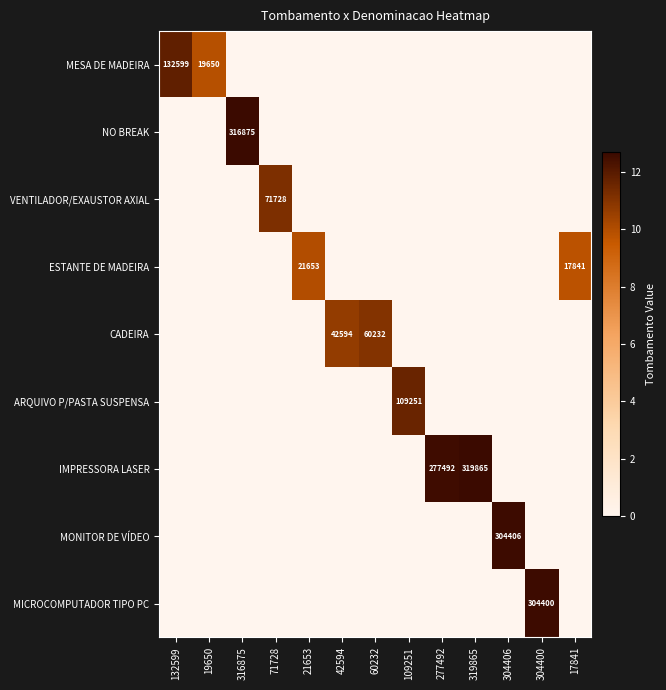

Is it true that ESTANTE DE MADEIRA equals 6697 at 21653?

False